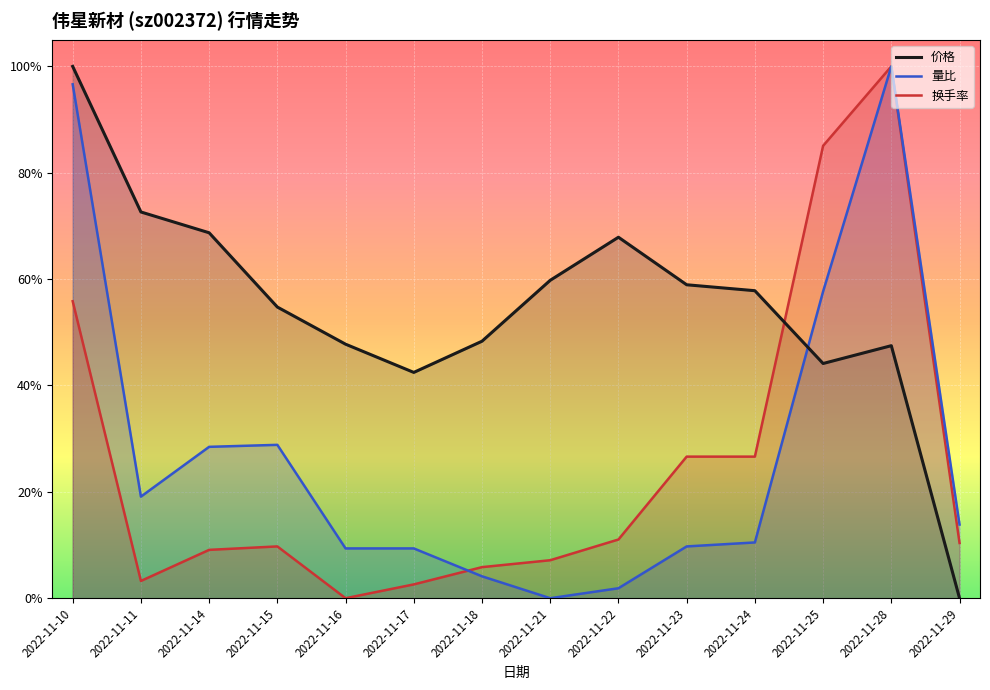

At which category does 换手率 reach its first local valley?

2022-11-11